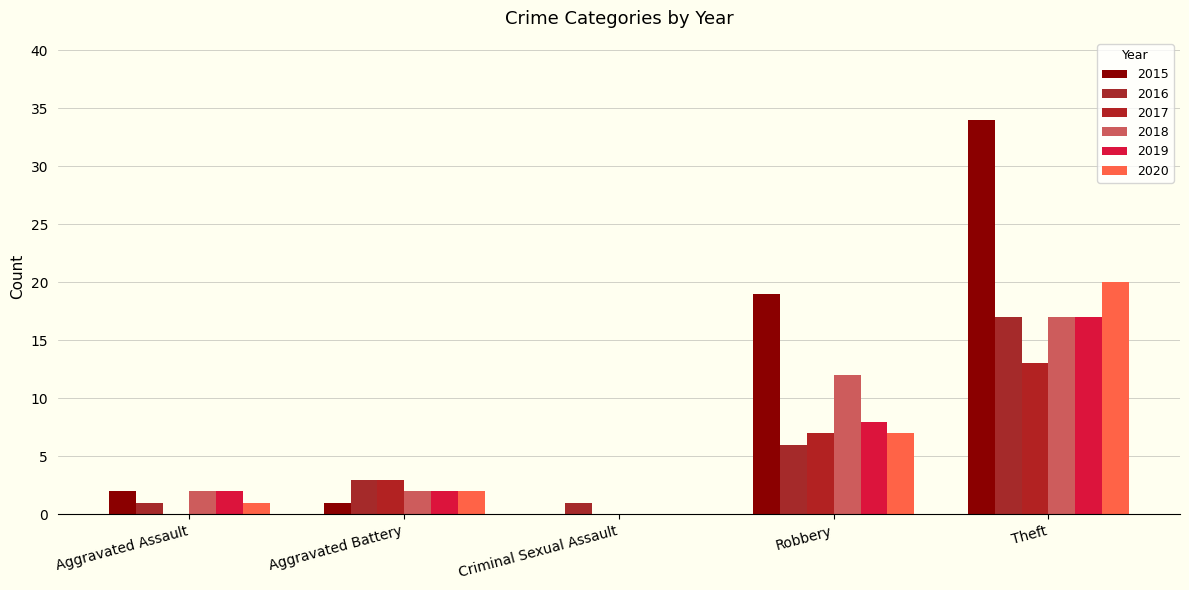

Which series has the largest total across all categories?

2015